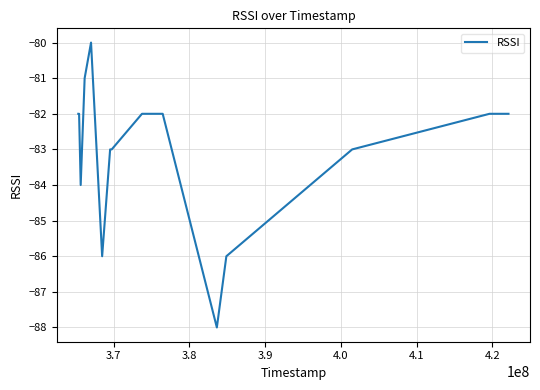

What is the minimum value shown in the chart?

-88